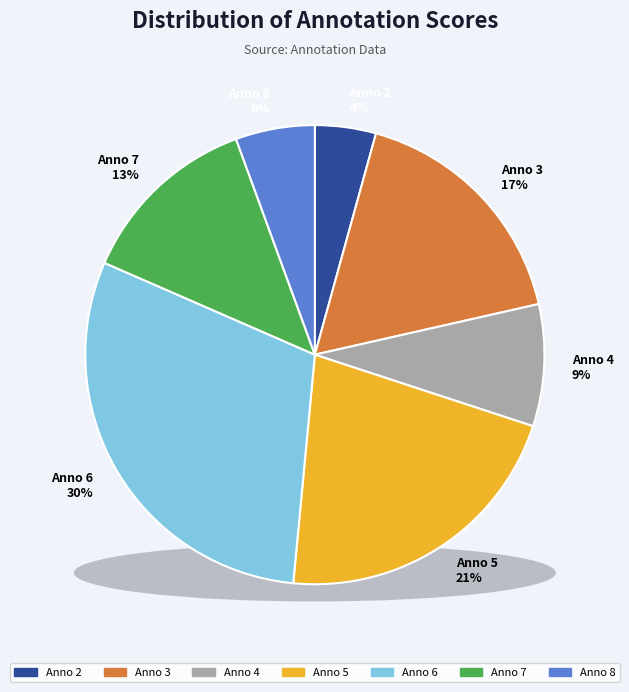

Is 3 the majority of the pie?

No